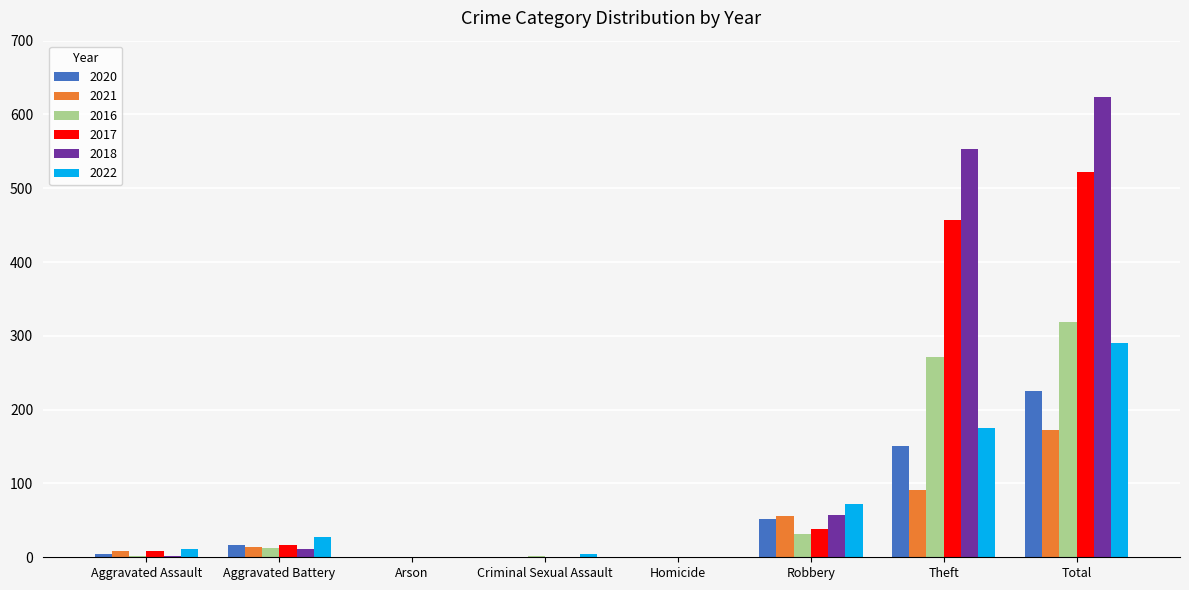

How many groups of bars are there?

8